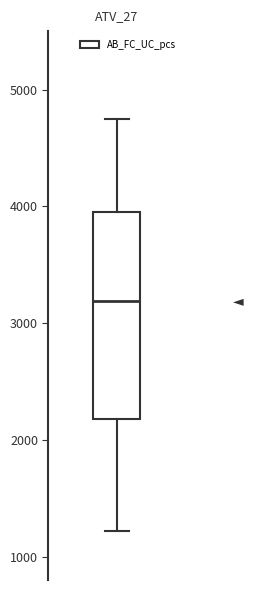

Transcribe this box plot: give where the median line is, the range the box spans, and where the two whiskers end, as read against the y-axis. The values are not printed on the chart, so give them approximately, as read against the axis.

median 3200, box 2200 to 4000, whiskers 1200 to 4700